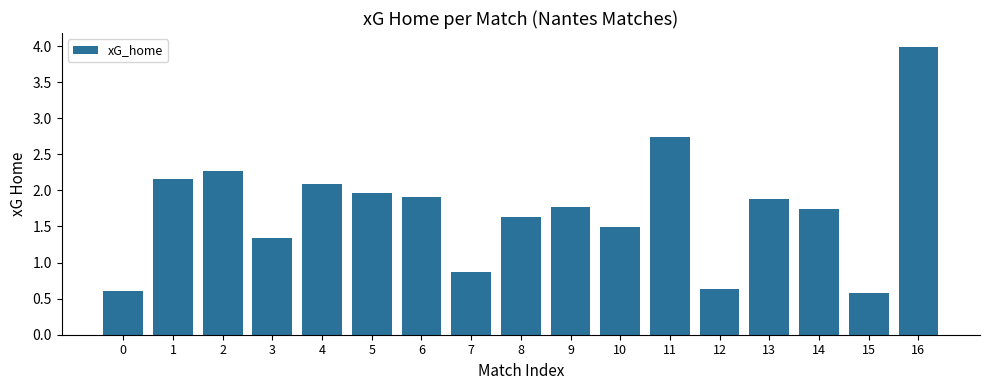

What is the difference between the maximum and minimum values?

3.4